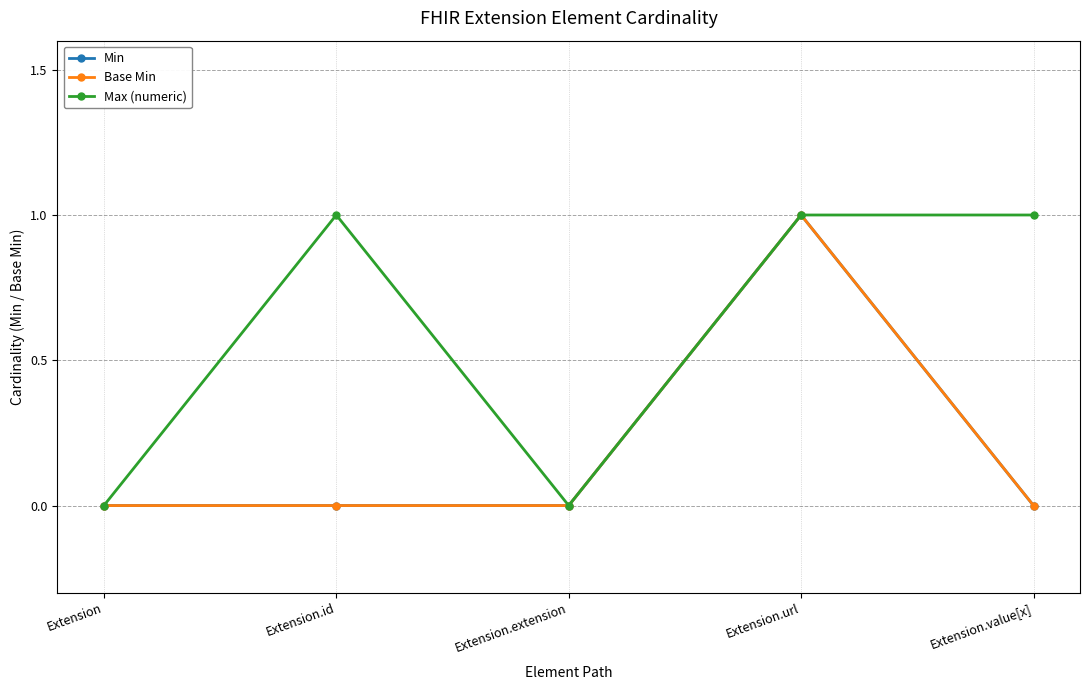

Which series has the largest total across all categories?

Max (numeric)